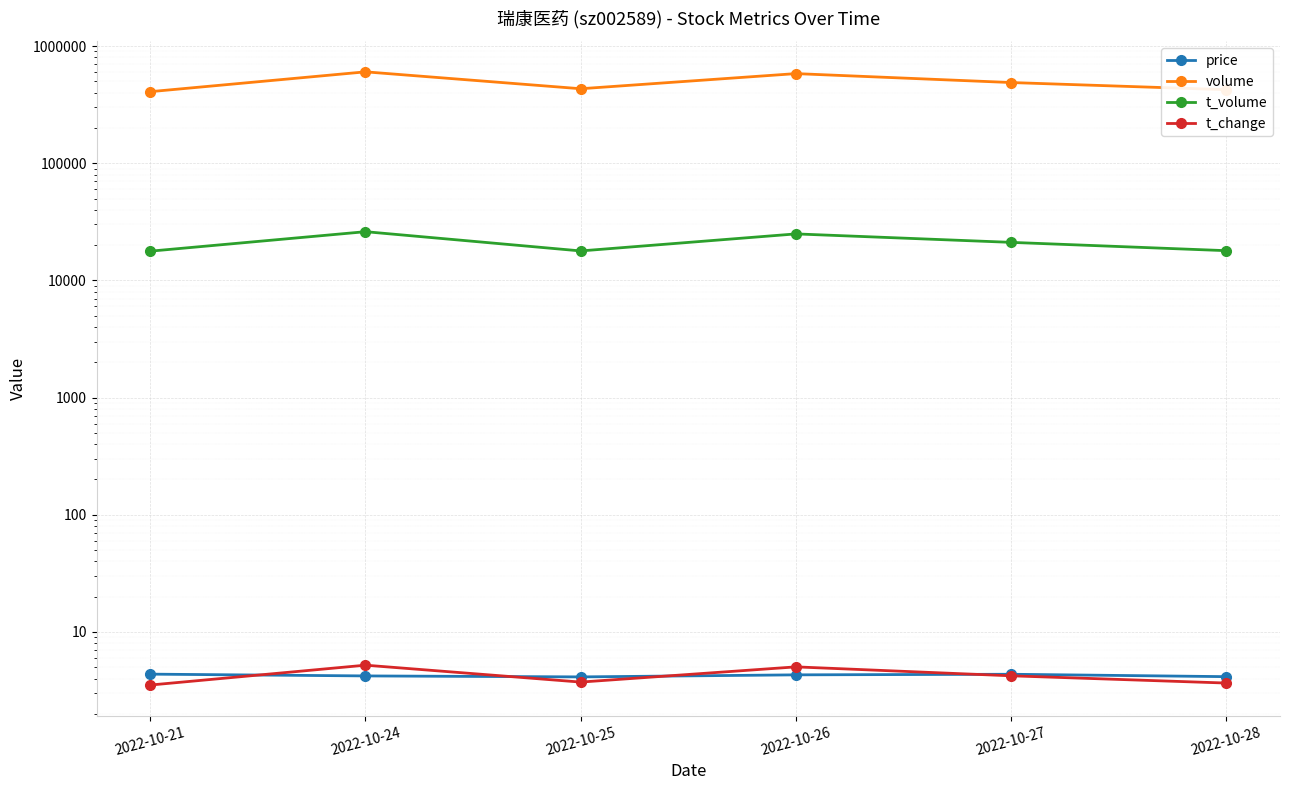

How many lines are shown in the chart?

4